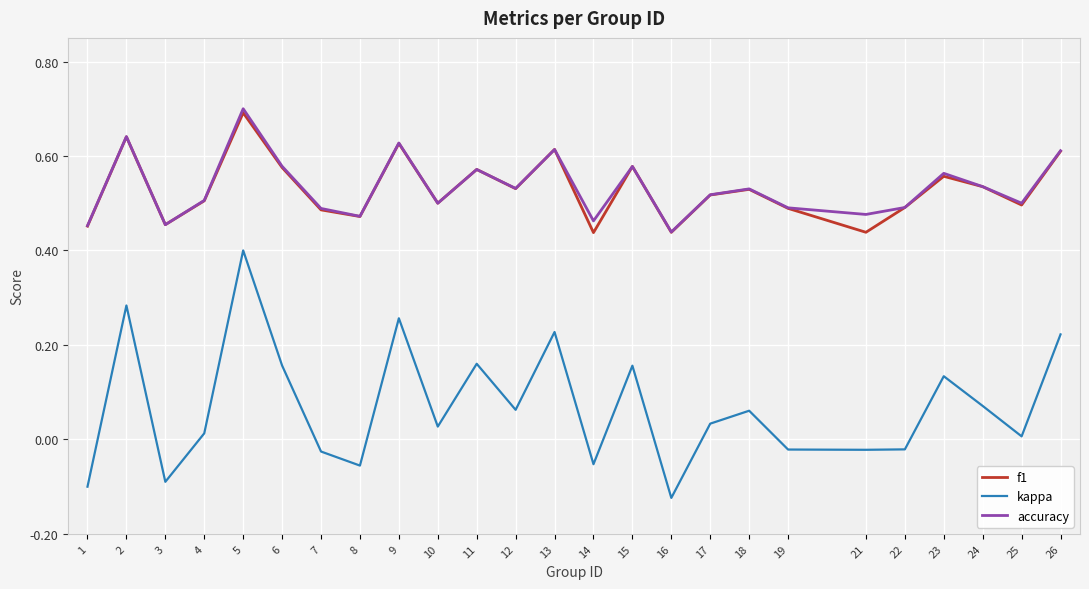

What is the total value across all series at 12?

1.1